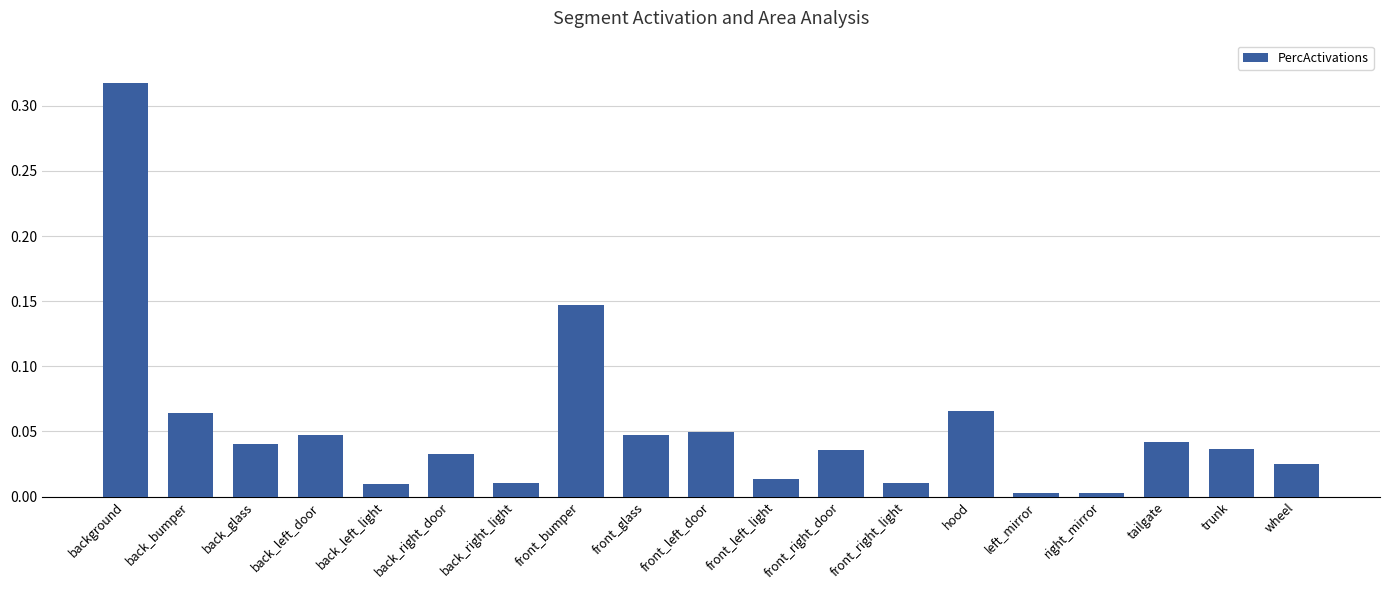

What is the label of the 16th bar from the left?

right_mirror